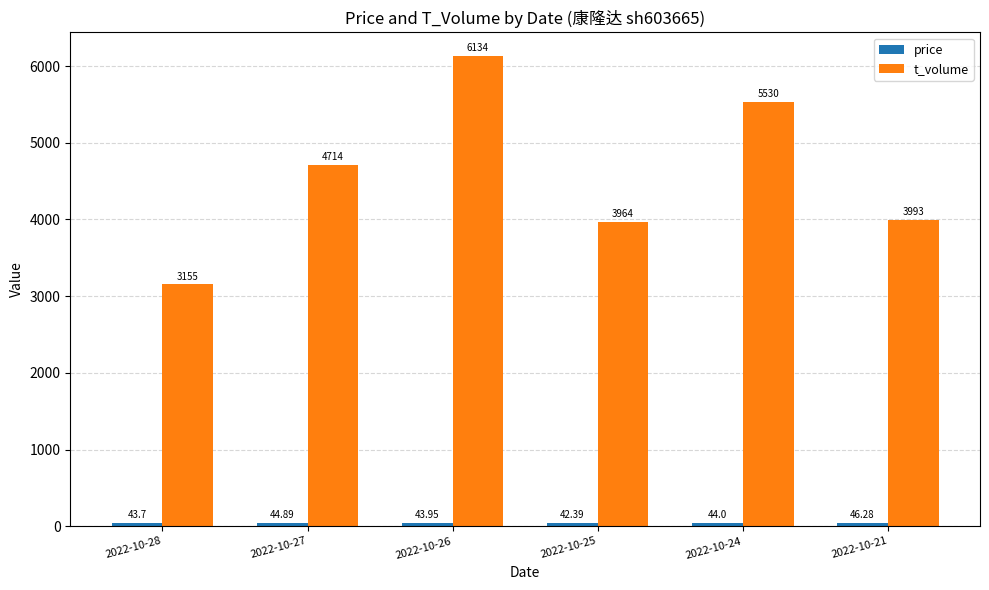

Which series has the largest total across all categories?

t_volume